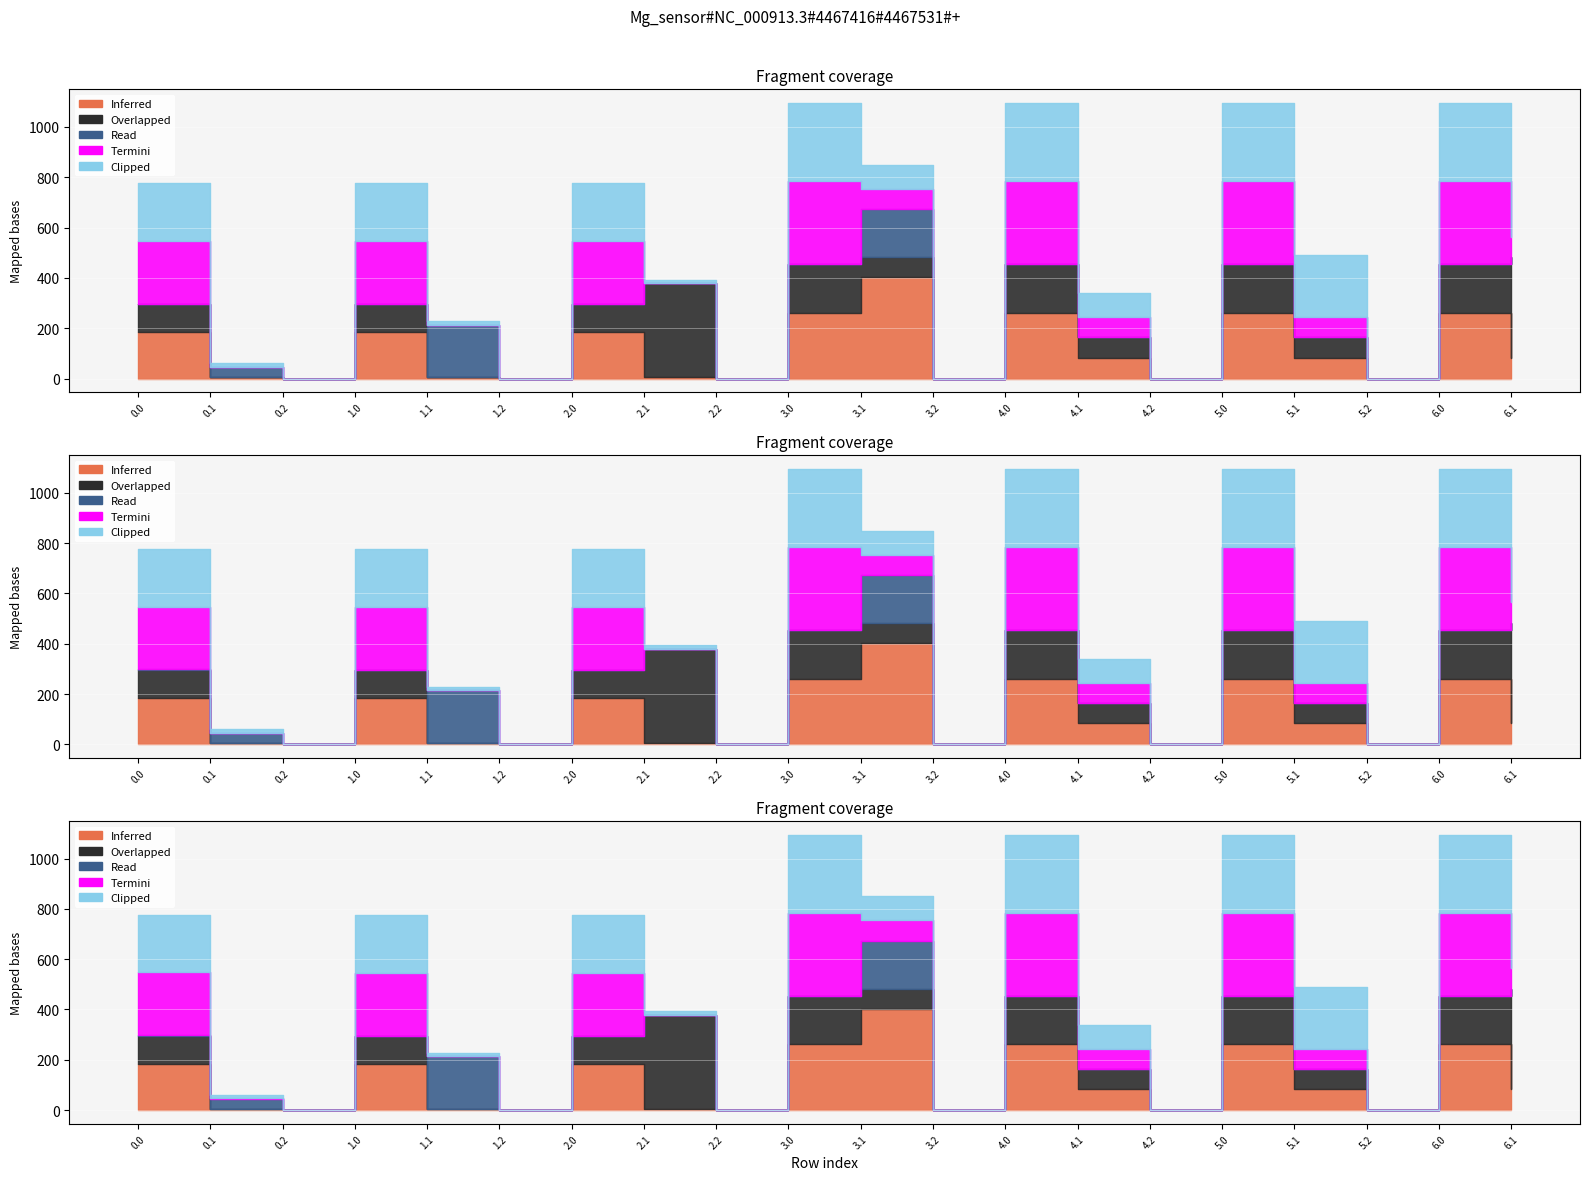

Reading left to right, transcribe all the data shown in this chart.

Inferred: 184.9	4.5	0.0	184.9	4.5	0.0	184.9	4.5	0.0	261.2	402.2	0.0	261.2	83.2	0.0	261.2	83.2	0.0	261.2	83.2
Overlapped: 111.3	0.0	0.0	111.3	0.0	0.0	111.3	374.0	0.0	192.3	80.4	0.0	192.3	80.4	0.0	192.3	80.4	0.0	192.3	399.4
Read: 1.8	41.8	0.0	0.0	209.6	0.0	0.0	0.0	0.0	0.0	189.9	0.0	0.0	0.0	0.0	0.0	0.0	0.0	0.0	0.0
Termini: 249.2	0.2	0.0	249.2	0.2	0.0	249.2	0.2	0.0	330.1	81.2	0.0	330.1	81.2	0.0	330.1	81.2	0.0	330.1	81.2
Clipped: 229.9	14.5	0.0	229.9	14.5	0.0	229.9	14.5	0.0	310.9	95.5	0.0	310.9	95.5	0.0	310.9	246.1	0.0	310.9	95.5